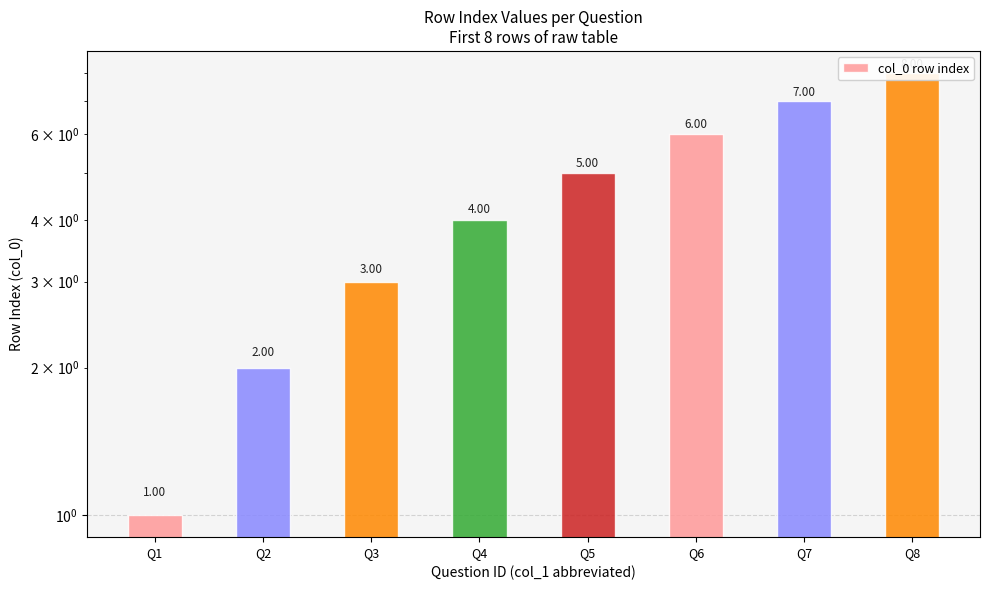

Approximately how many times larger is the value at Q8 compared to Q4?

2.0